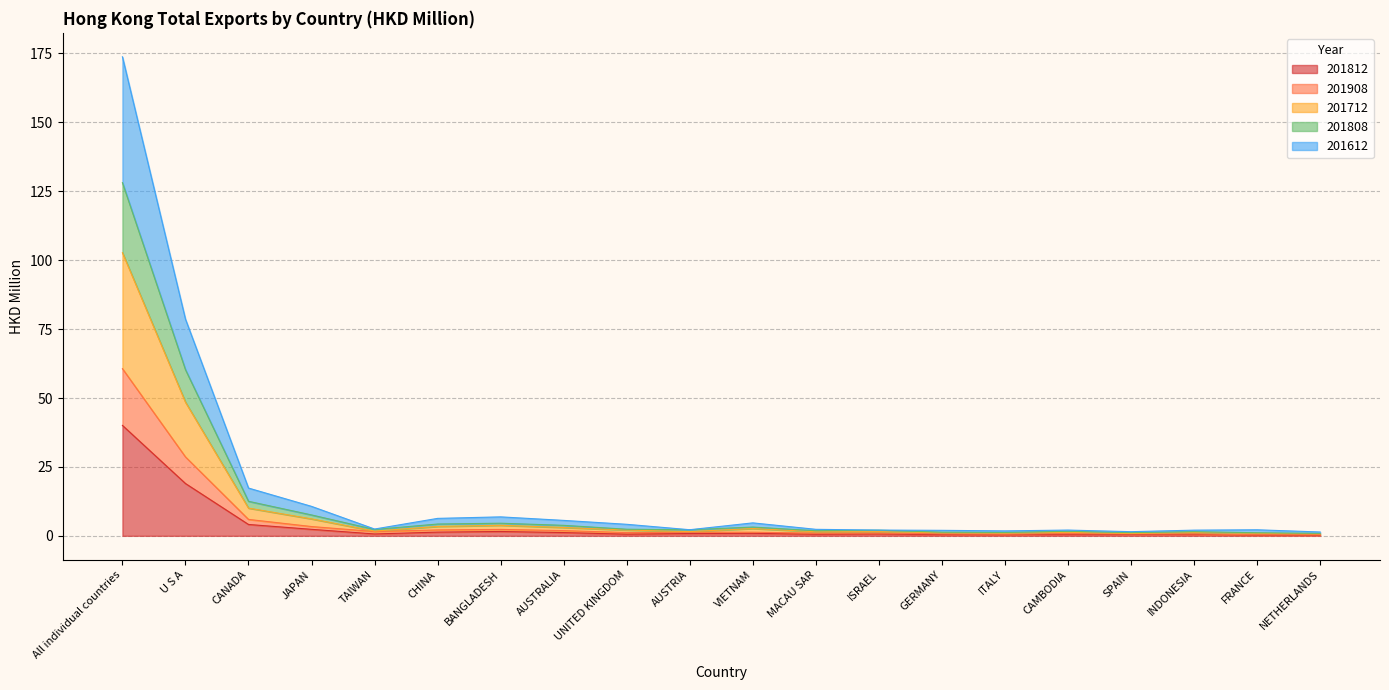

Does the chart display data point markers on the line(s)?

No